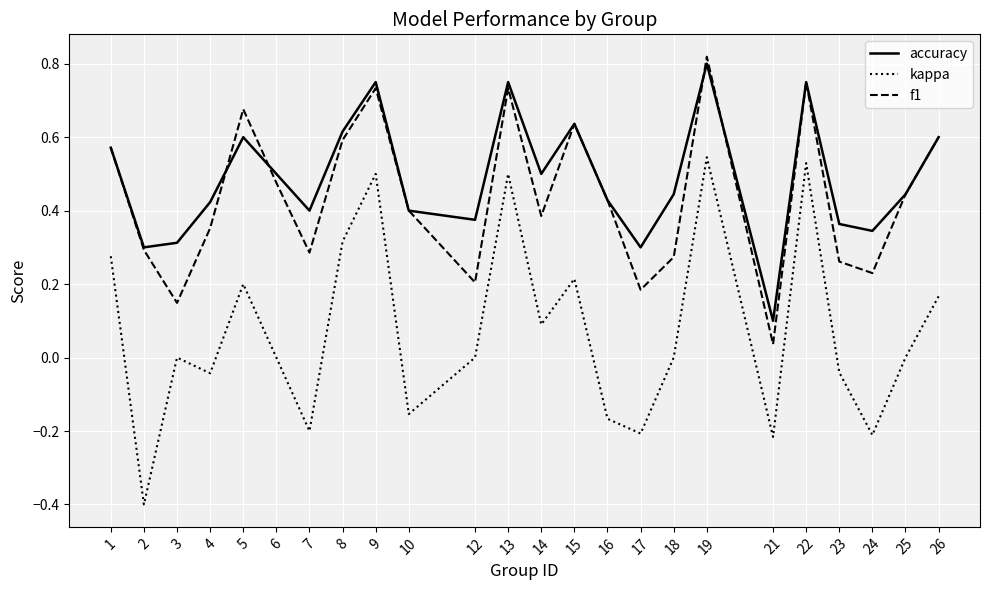

Which series changed the most between 12 and 22?

f1